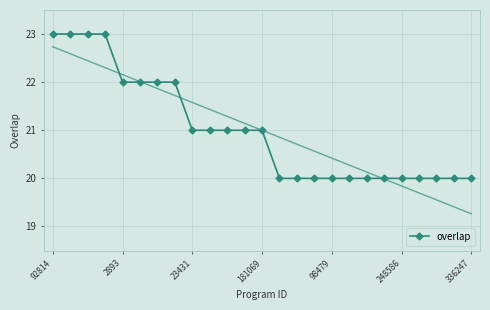

At which label does the data first exceed 21?

92814